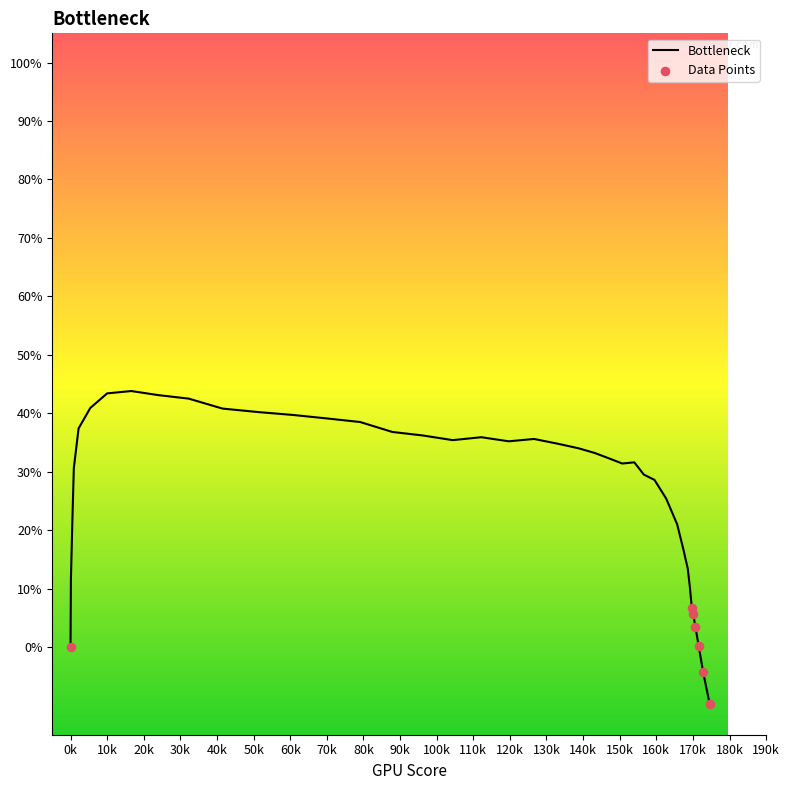

What is the smallest value displayed?

-9.8